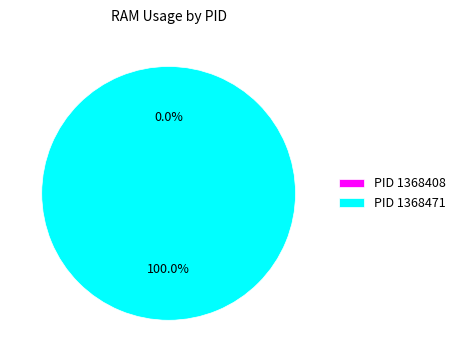

What is the total percentage of 1368471 and 1368408?

100.0%